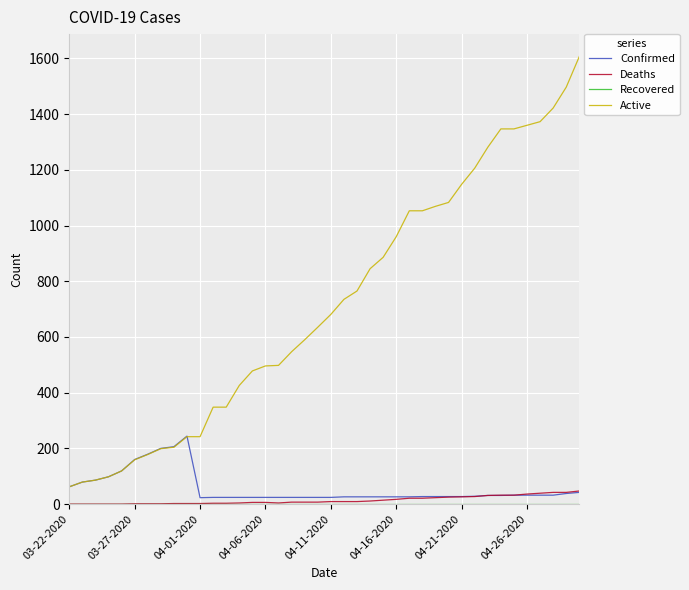

True or false: Active and Deaths intersect in this chart.

False